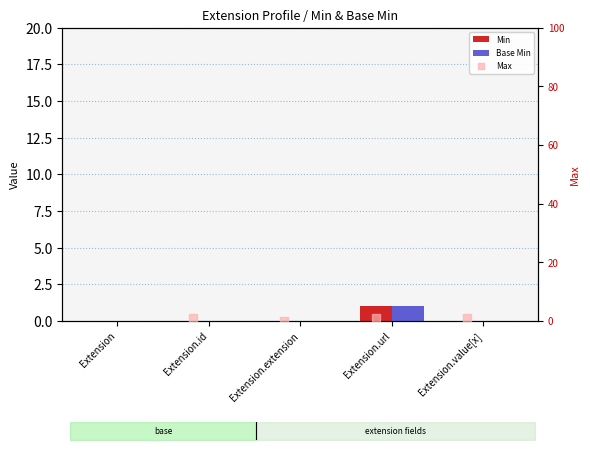

Which series has the largest Y range (max minus min)?

Max